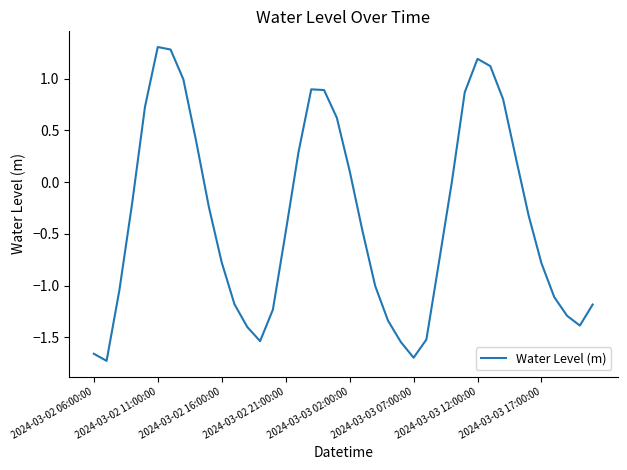

What is the difference between the maximum and minimum values?

3.0